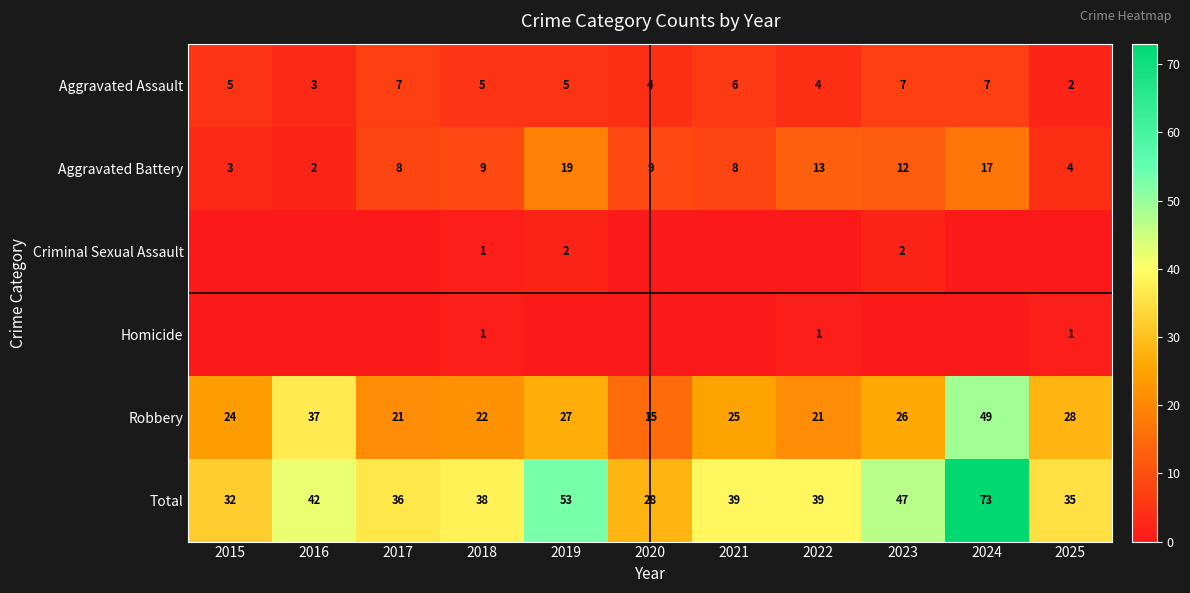

The value of Aggravated Battery at 2024 is 24. True or false?

False